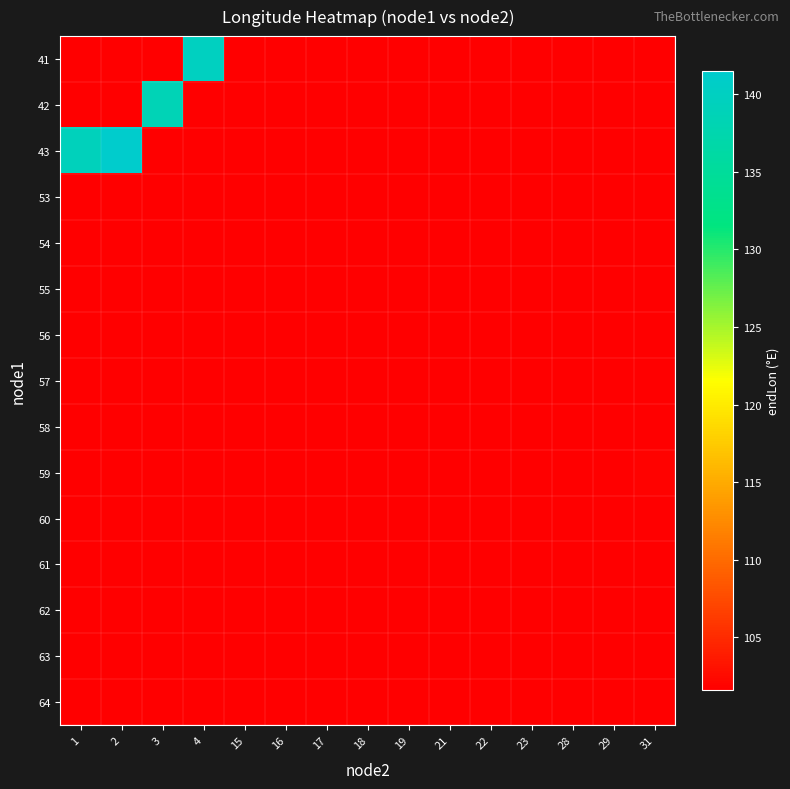

Reading left to right, extract all data points from this chart.

row_0: 101.6	101.6	101.6	139.9	101.6	101.6	101.6	101.6	101.6	101.6	101.6	101.6	101.6	101.6	101.6
row_1: 101.6	101.6	138.6	101.6	101.6	101.6	101.6	101.6	101.6	101.6	101.6	101.6	101.6	101.6	101.6
row_2: 139.2	141.5	101.6	101.6	101.6	101.6	101.6	101.6	101.6	101.6	101.6	101.6	101.6	101.6	101.6
row_3: 101.6	101.6	101.6	101.6	101.6	101.6	101.6	101.6	101.6	101.6	101.6	101.6	101.6	101.6	101.6
row_4: 101.6	101.6	101.6	101.6	101.6	101.6	101.6	101.6	101.6	101.6	101.6	101.6	101.6	101.6	101.6
row_5: 101.6	101.6	101.6	101.6	101.6	101.6	101.6	101.6	101.6	101.6	101.6	101.6	101.6	101.6	101.6
row_6: 101.6	101.6	101.6	101.6	101.6	101.6	101.6	101.6	101.6	101.6	101.6	101.6	101.6	101.6	101.6
row_7: 101.6	101.6	101.6	101.6	101.6	101.6	101.6	101.6	101.6	101.6	101.6	101.6	101.6	101.6	101.6
row_8: 101.6	101.6	101.6	101.6	101.6	101.6	101.6	101.6	101.6	101.6	101.6	101.6	101.6	101.6	101.6
row_9: 101.6	101.6	101.6	101.6	101.6	101.6	101.6	101.6	101.6	101.6	101.6	101.6	101.6	101.6	101.8
row_10: 101.6	101.6	101.6	101.6	101.6	101.6	101.6	101.6	101.6	101.6	101.6	101.6	101.6	101.6	101.6
row_11: 101.6	101.6	101.6	101.6	101.6	101.6	101.6	101.6	101.6	101.6	101.6	101.6	101.6	101.6	101.6
row_12: 101.6	101.6	101.6	101.6	101.6	101.6	101.6	101.6	101.6	101.7	101.6	101.6	101.6	101.6	101.6
row_13: 101.6	101.6	101.6	101.6	101.6	101.6	101.6	101.6	101.6	101.6	101.6	101.6	101.6	101.6	101.6
row_14: 101.6	101.6	101.6	101.6	101.6	101.6	101.6	101.6	101.6	101.6	101.6	101.6	101.6	101.6	101.6